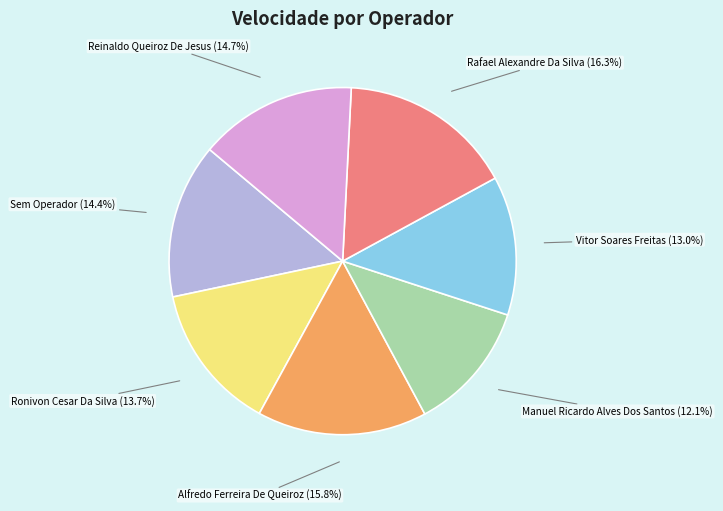

Which slice is the smallest?

Manuel Ricardo Alves Dos Santos (12.1%)